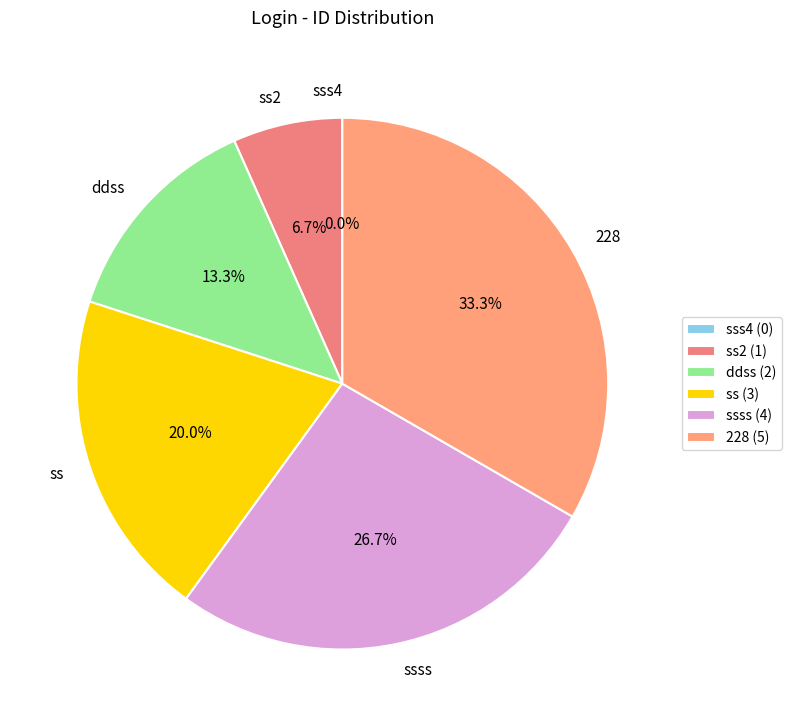

What is the change in value from sss4 to 228?

+5